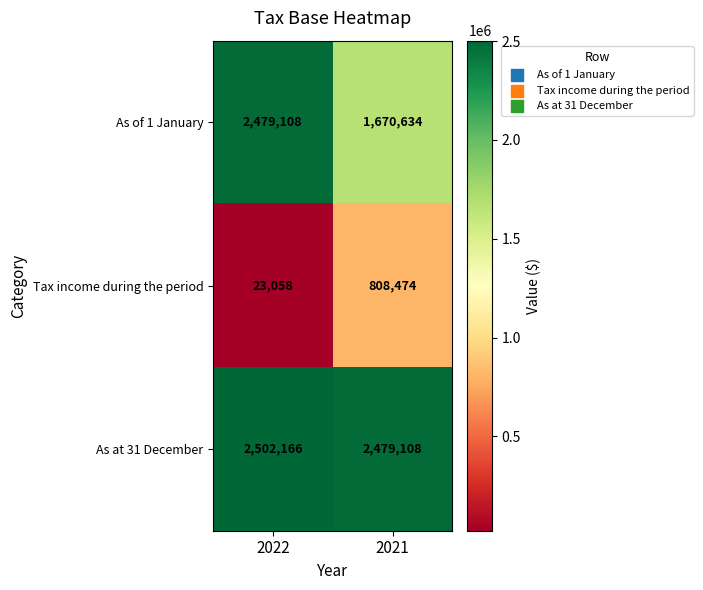

Rank the series at 2021 from lowest to highest value.

Tax income during the period, As of 1 January, As at 31 December